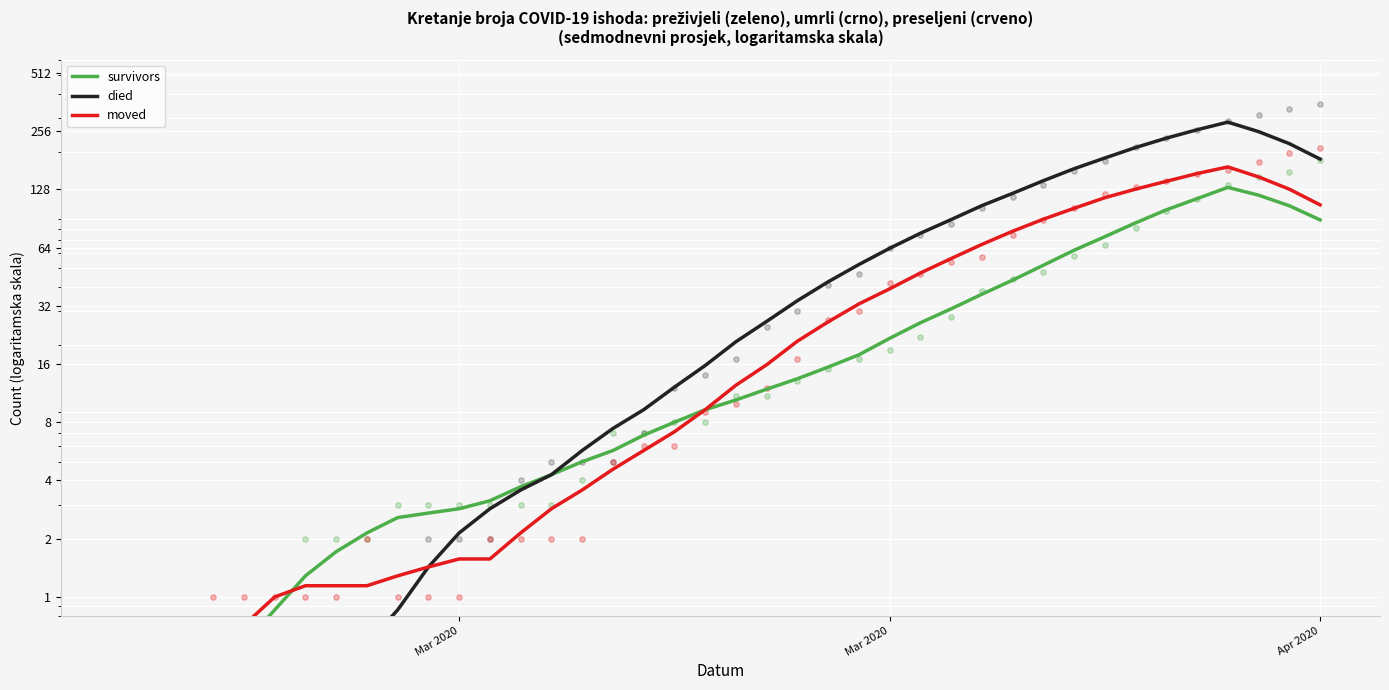

Which series reaches the minimum Y coordinate?

moved